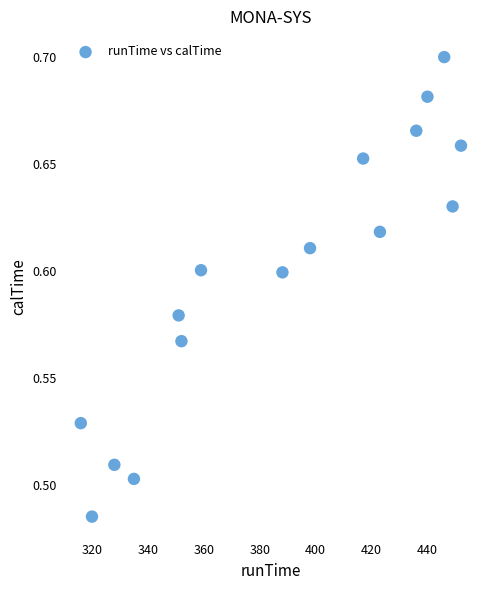

What is the range of X values (max minus min)?

136.0